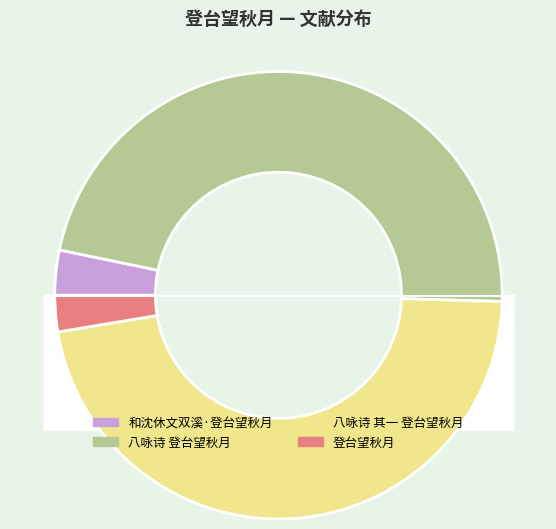

Is the sum of 八咏诗 其一 登台望秋月 and 八咏诗 登台望秋月 greater than half?

Yes